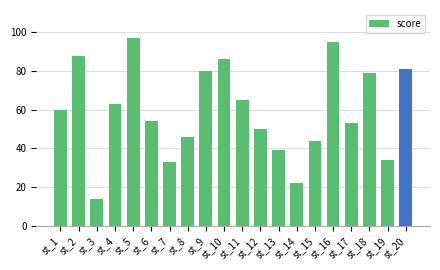

Count the number of data series in this chart.

1